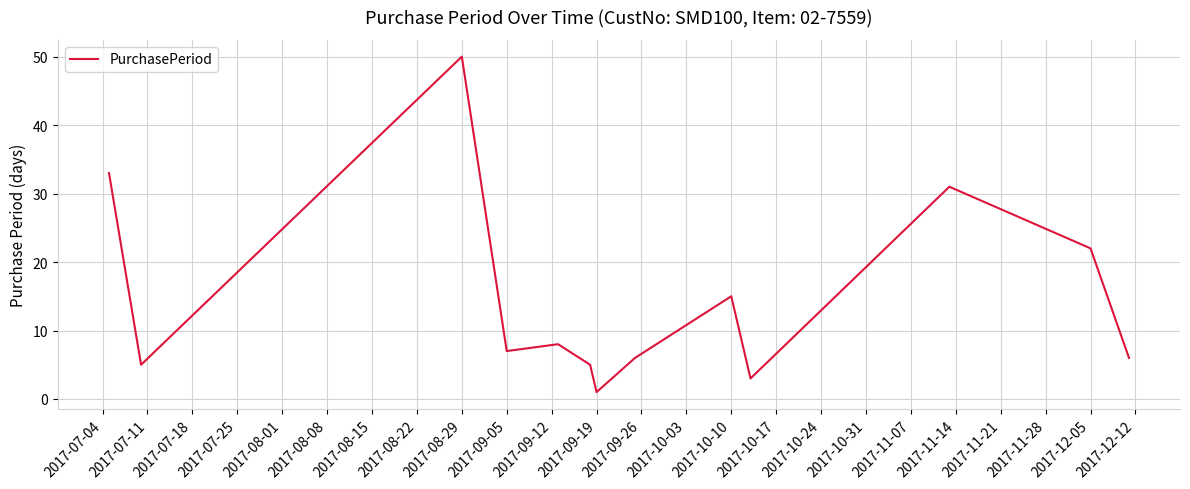

What is the maximum value shown in the chart?

50